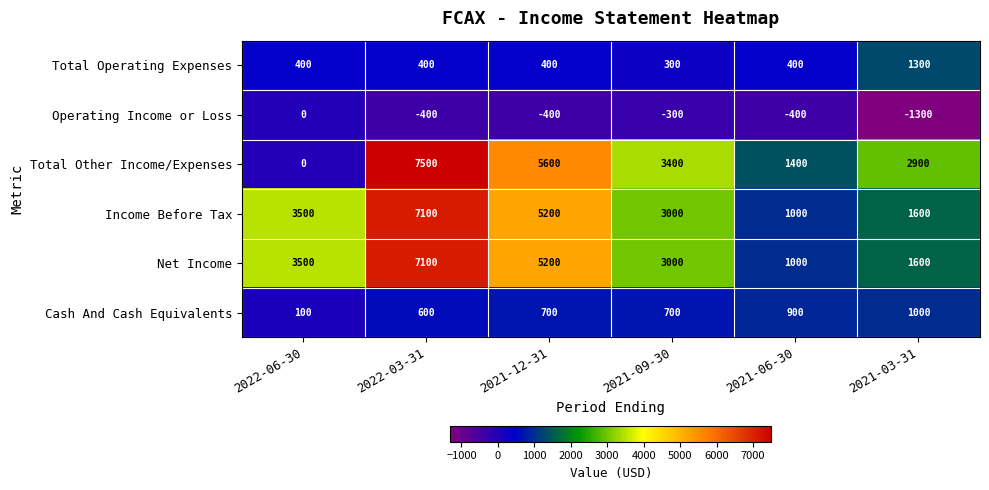

What is the approximate value of Cash And Cash Equivalents at 2022-06-30, to the nearest 50?

100